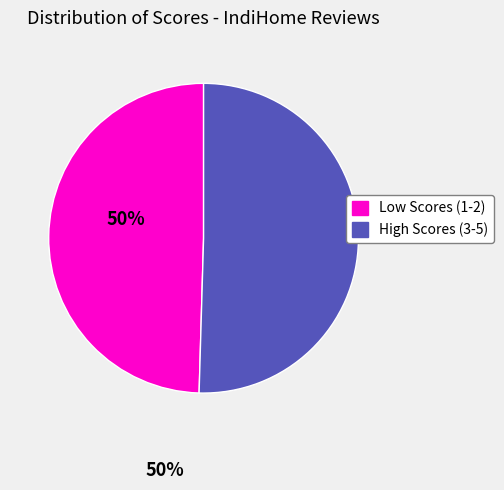

Is there a majority slice in this chart?

Yes